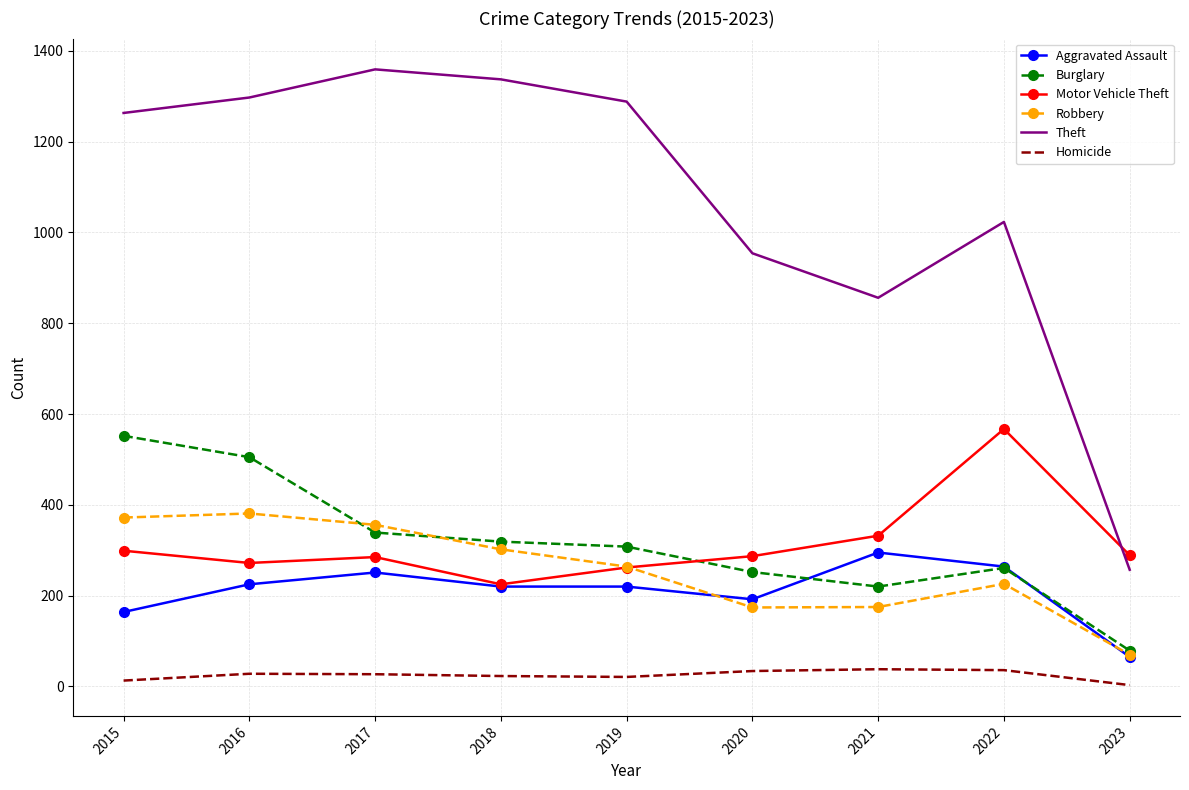

True or false: Burglary and Motor Vehicle Theft intersect in this chart.

True